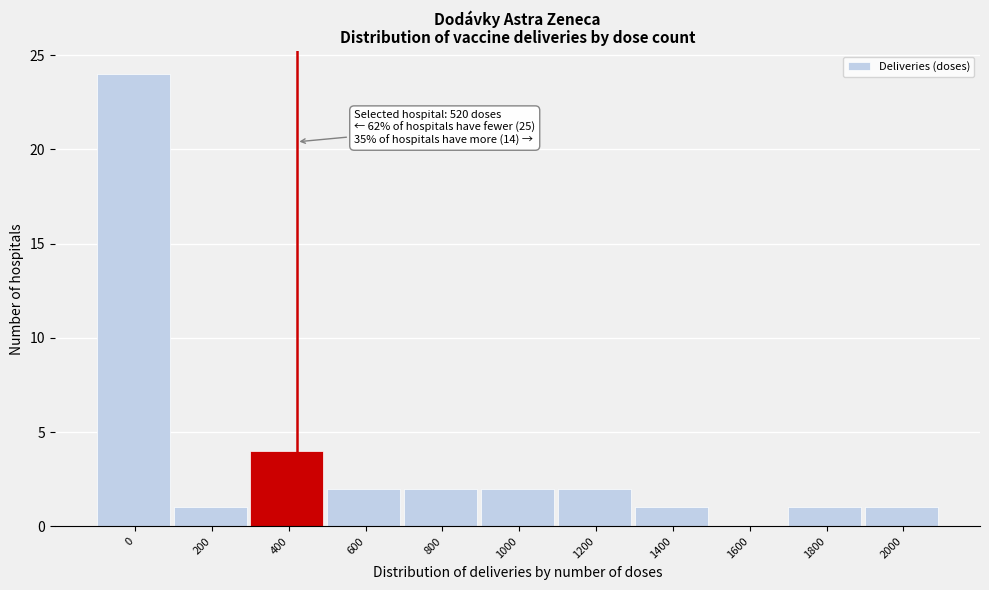

Reading right to left, what are all the values shown in this chart?

2000=1	1800=1	1600=0	1400=1	1200=2	1000=2	800=2	600=2	400=4	200=1	0=24